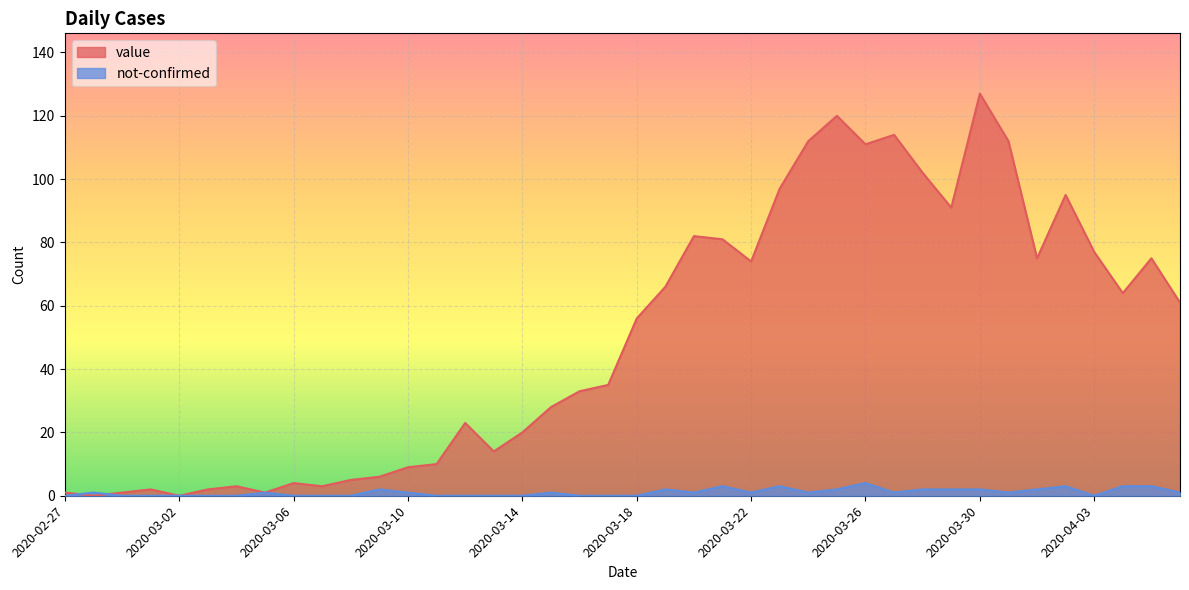

What is the highest value of the value series?

127